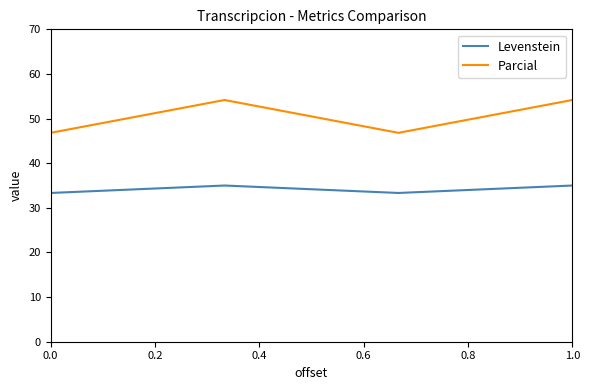

What is the maximum value for Levenstein?

35.0